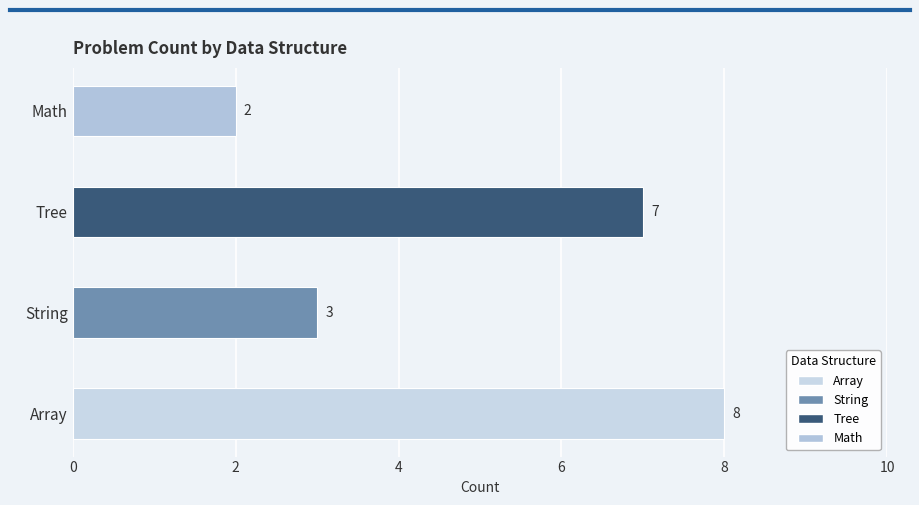

Between Array and String, which is larger?

Array